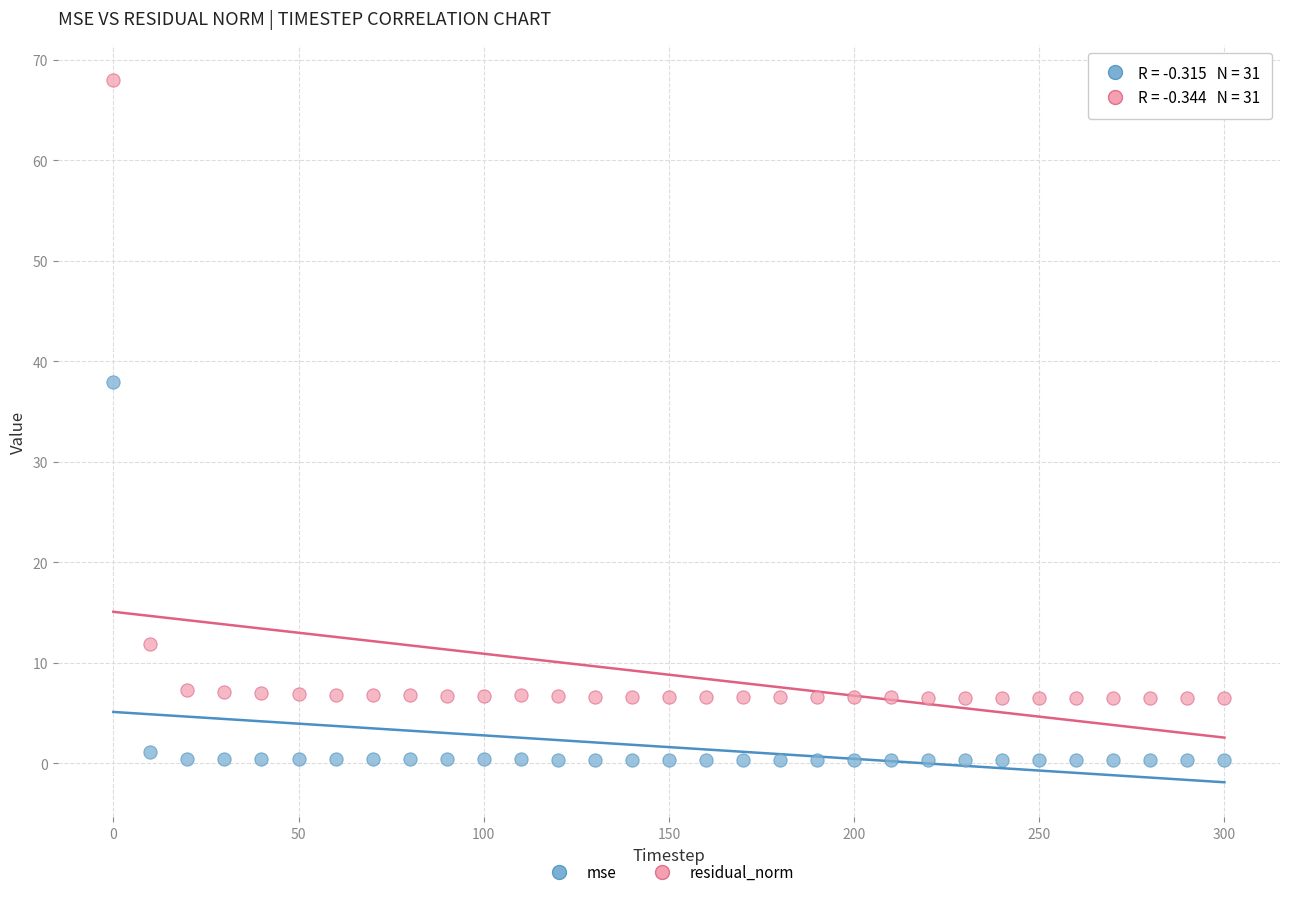

Across all series, what Y value is closest to 34?

37.9